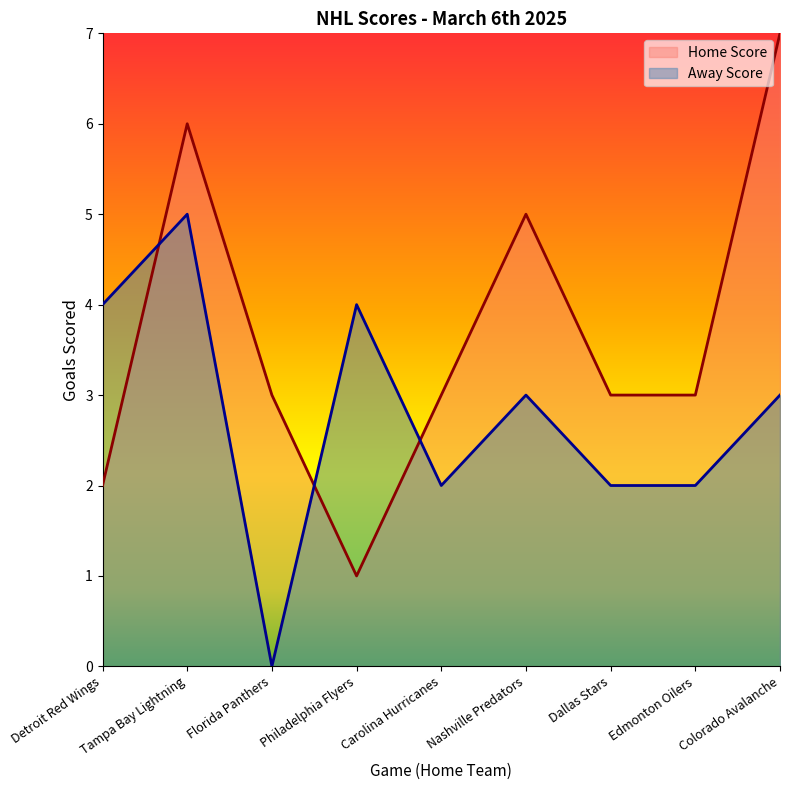

What is the sum of the Home Score values at Tampa Bay Lightning and Dallas Stars?

9